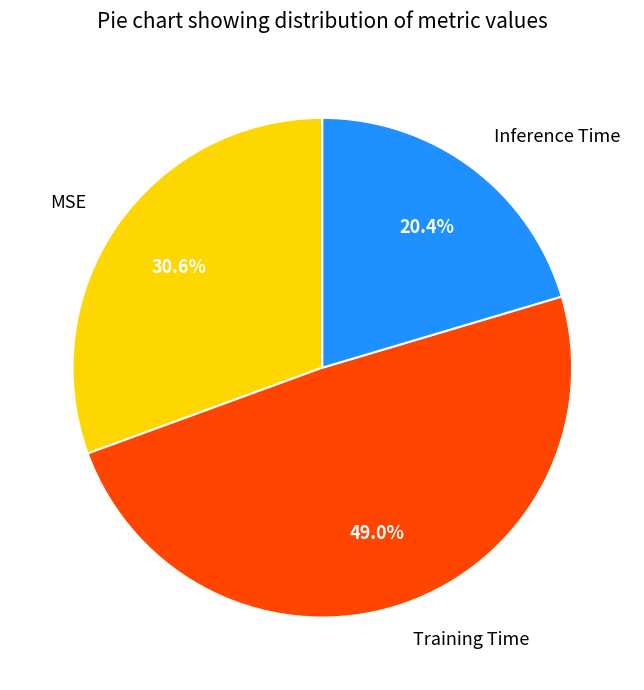

To the nearest percent, what percentage of the pie is Inference Time?

20%